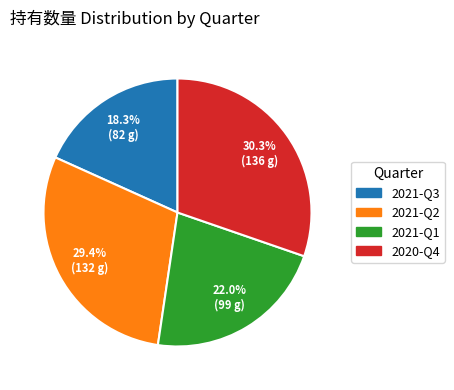

Between 2021-Q1 and 2021-Q2, which is larger?

2021-Q2